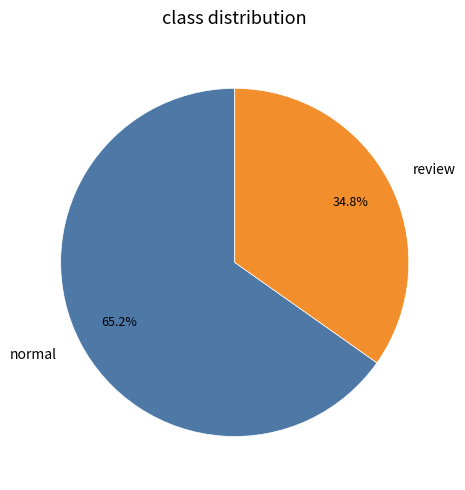

Does normal represent more than half of the total?

Yes